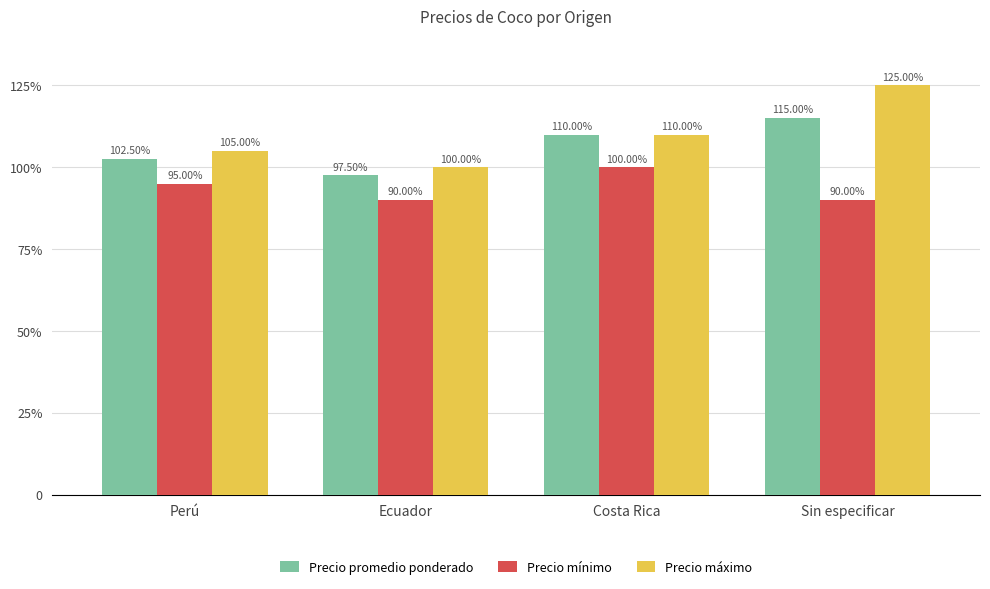

Which category has the lowest value in the Precio mínimo series?

Ecuador